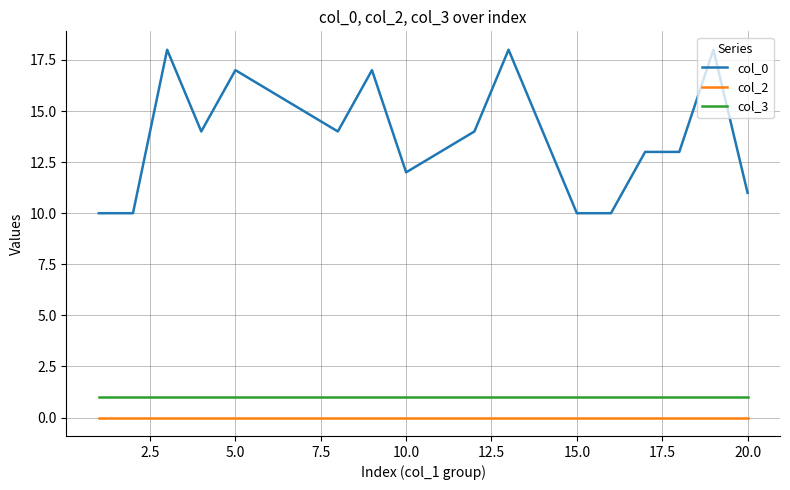

Which series has the widest spread of values?

col_0